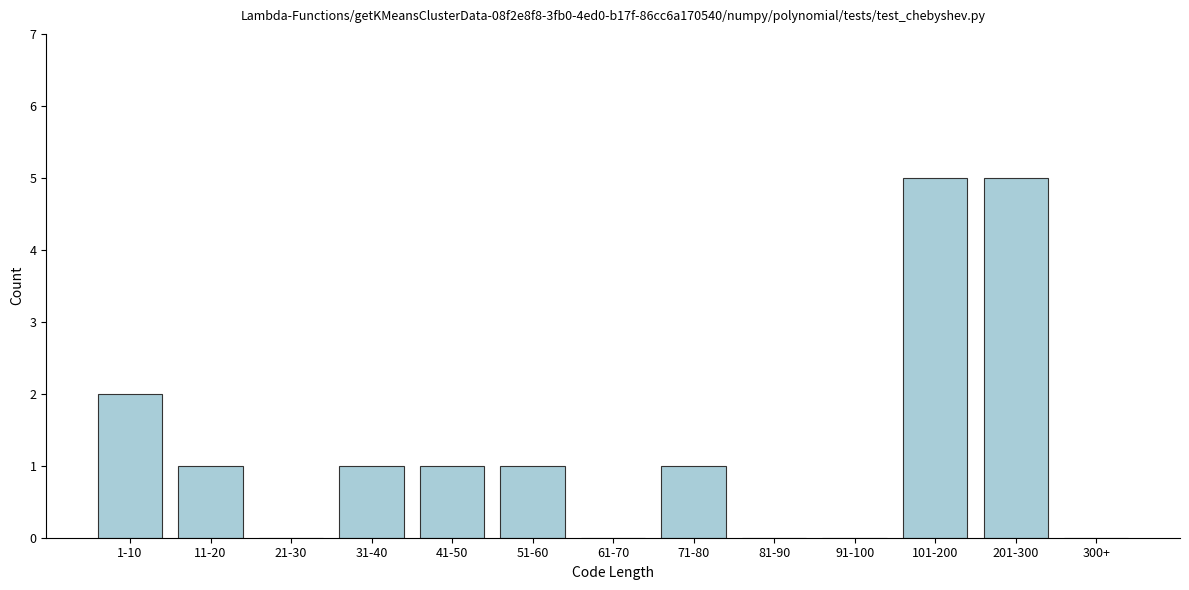

Reading left to right, list all the values displayed in this chart.

1-10=2	11-20=1	21-30=0	31-40=1	41-50=1	51-60=1	61-70=0	71-80=1	81-90=0	91-100=0	101-200=5	201-300=5	300+=0